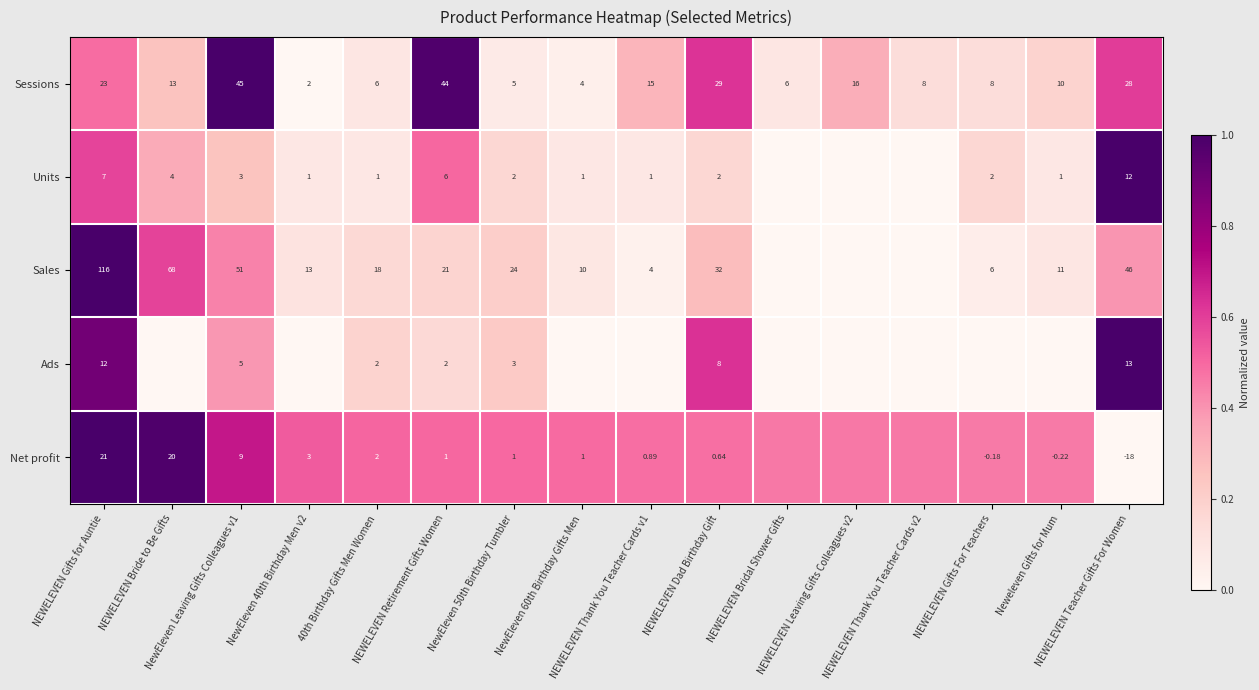

Where is Sales nearest to the value 0?

NEWELEVEN Bridal Shower Gifts